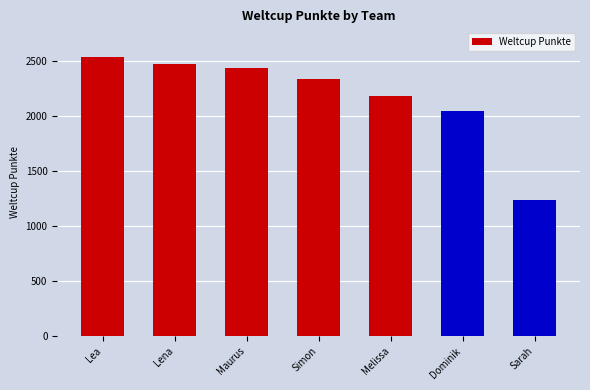

The value at Lea is 3839. True or false?

False